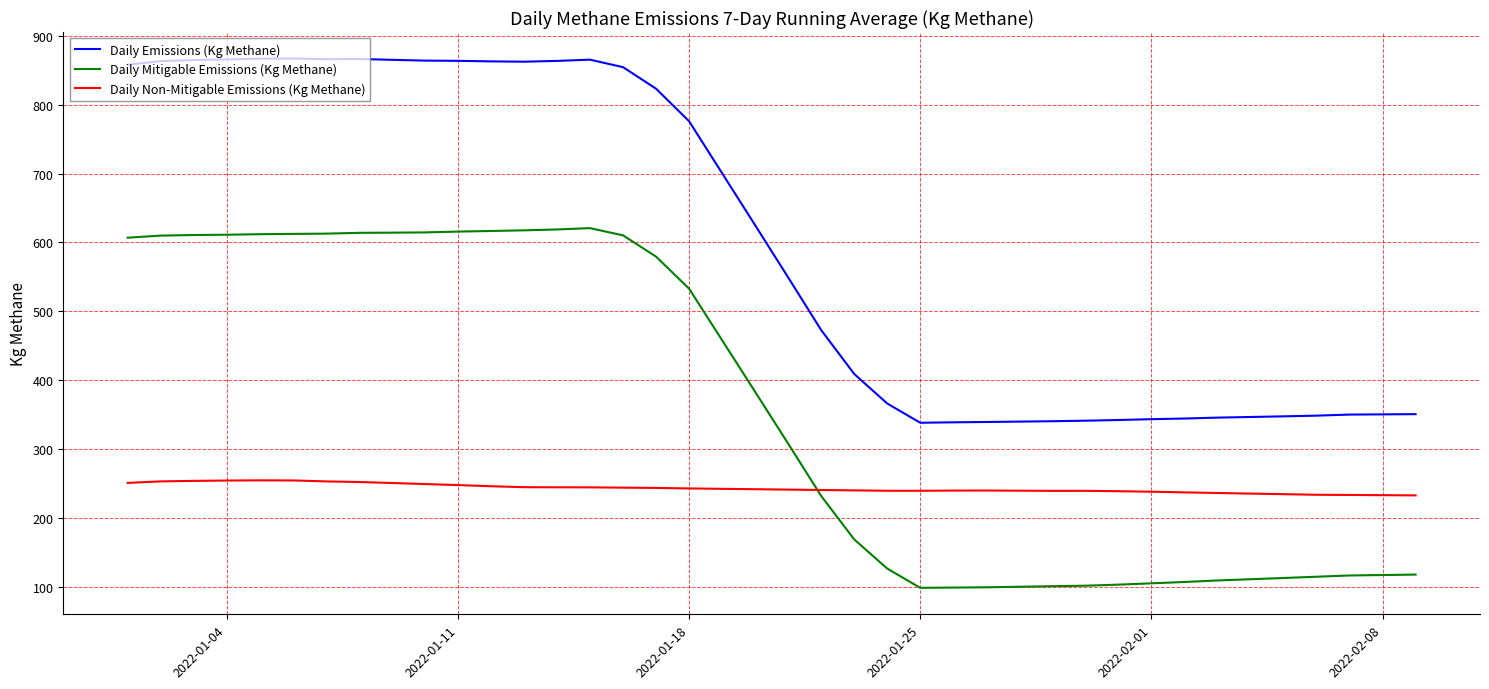

Which series has the largest total across all categories?

Daily Emissions (Kg Methane)